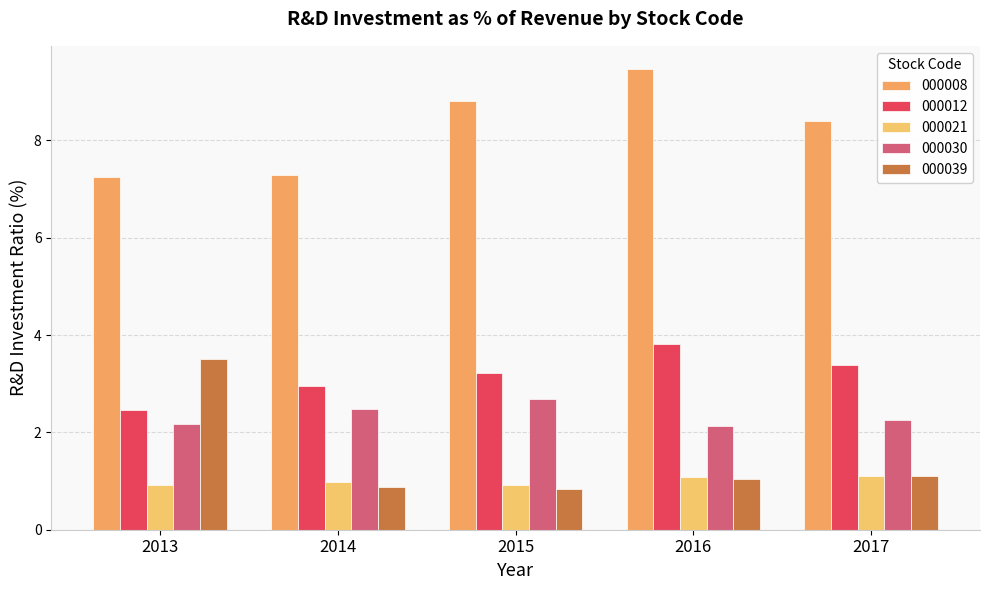

Where is 000039 nearest to the value 2?

2017